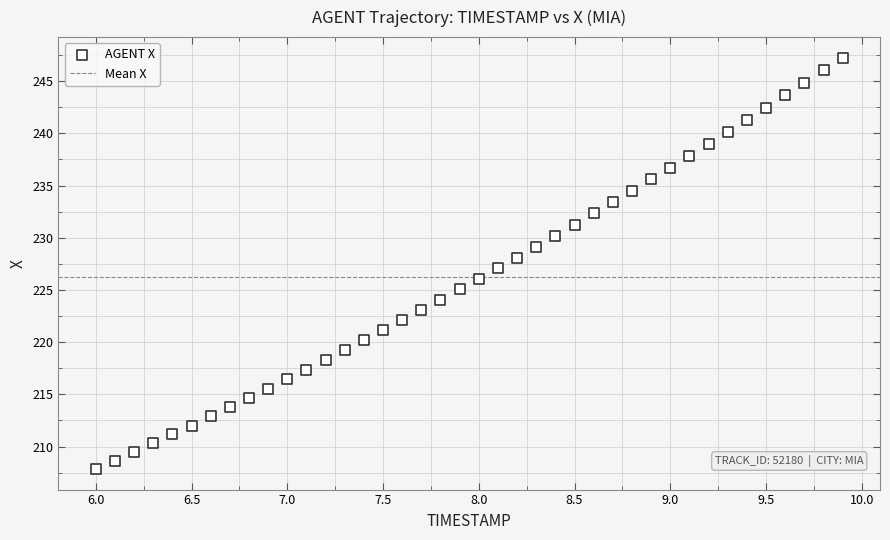

What is the range of Y values (max minus min)?

39.4